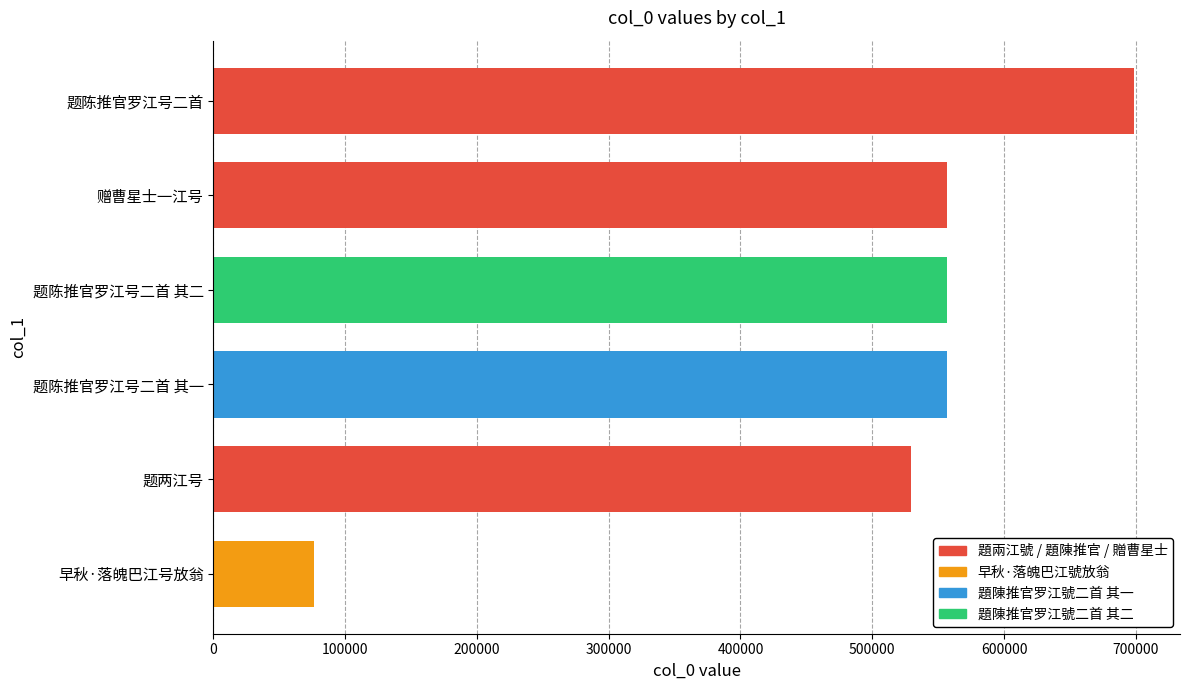

What is the smallest value displayed?

76550